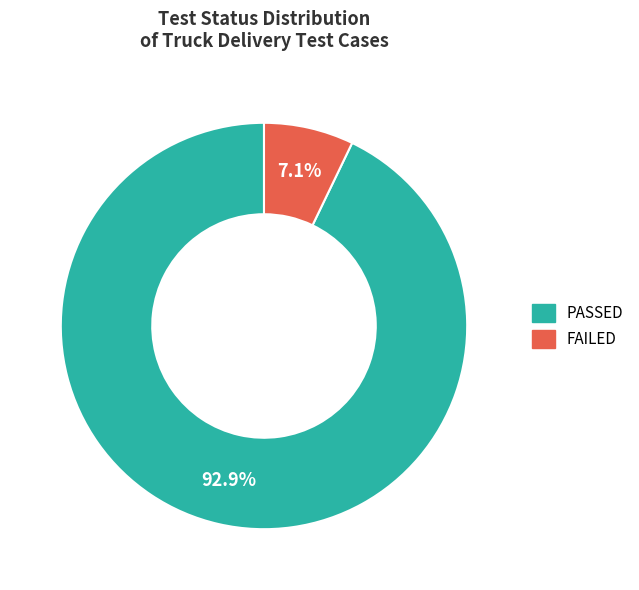

To the nearest percent, what is the average slice percentage?

50%